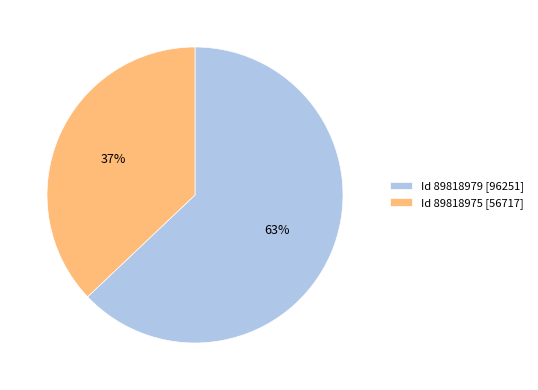

Between Id 89818975 [56717] and Id 89818979 [96251], which is larger?

Id 89818979 [96251]